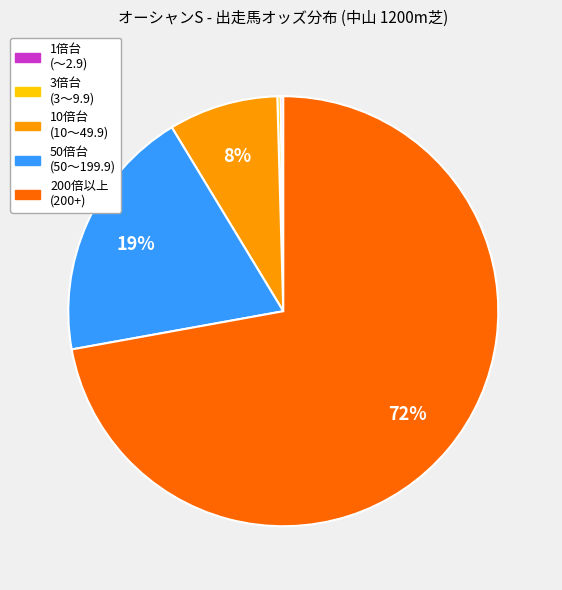

To the nearest percent, what is the average slice percentage?

20%